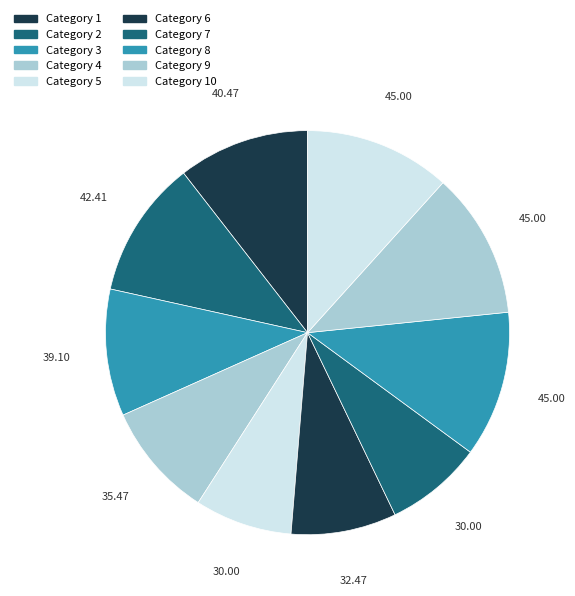

Which category has the biggest portion of the pie?

8